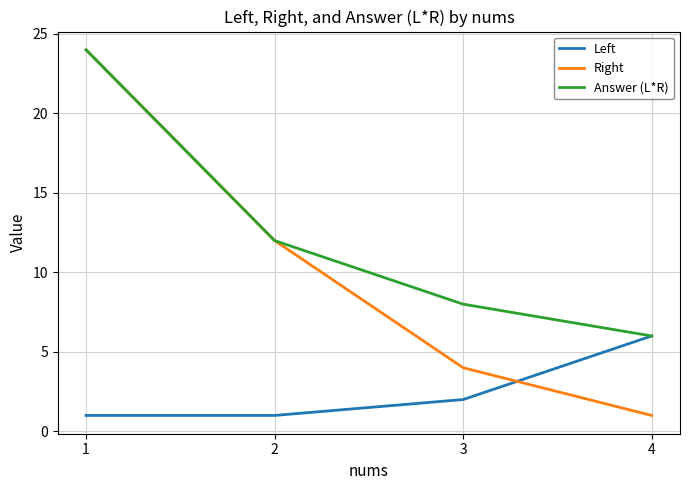

What is the difference between the maximum and minimum values in the Left series?

5